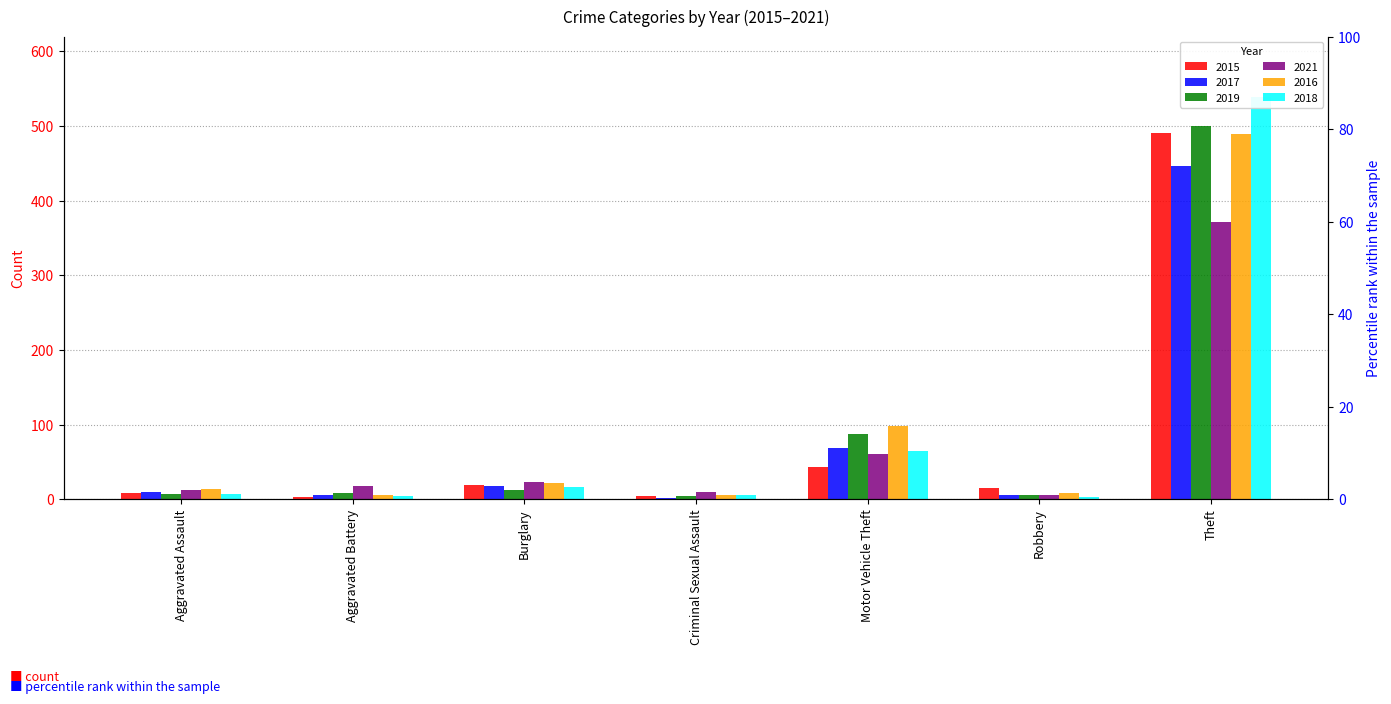

At which label is 2017 closest to 224?

Motor Vehicle Theft